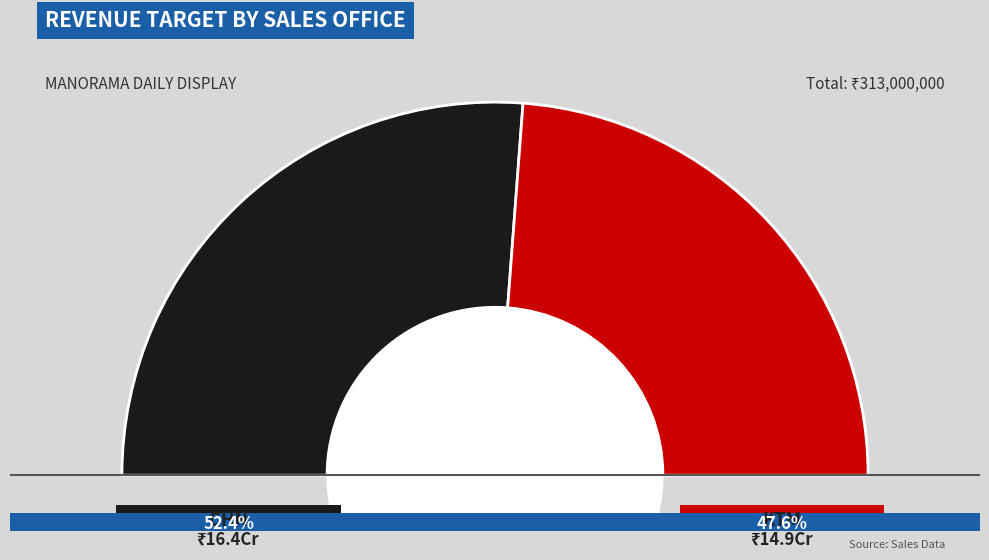

What is the total percentage of CHN and KTM?

100.0%